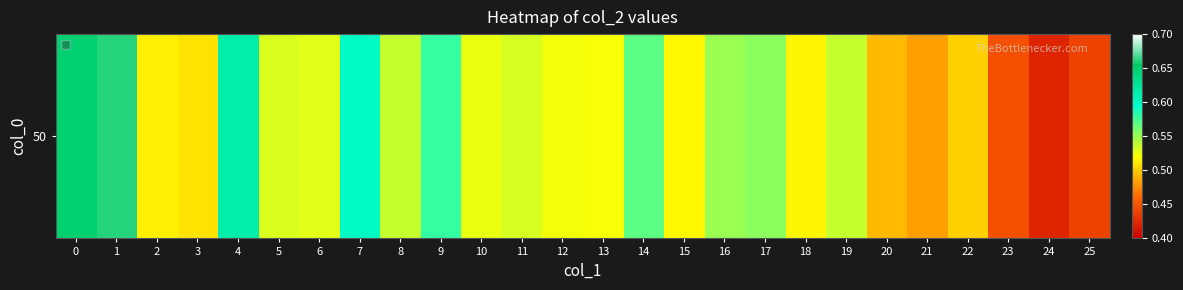

Reading left to right, list all the values displayed in this chart.

0.6	0.7	0.5	0.5	0.6	0.5	0.5	0.6	0.5	0.6	0.5	0.5	0.5	0.5	0.6	0.5	0.5	0.6	0.5	0.5	0.5	0.5	0.5	0.4	0.4	0.4